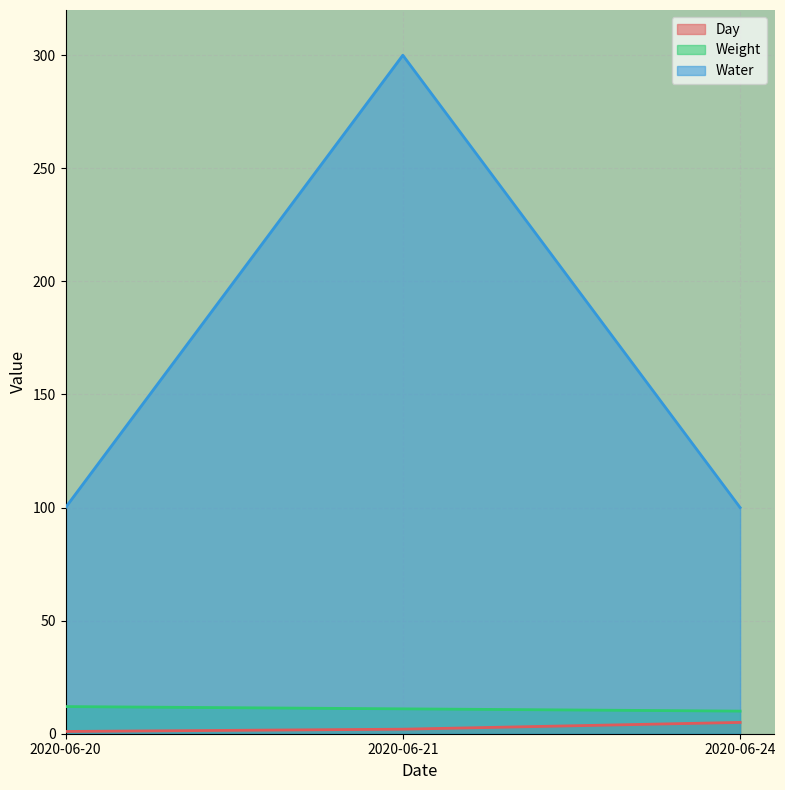

What is the value of the Water point at the 1st from the left?

100